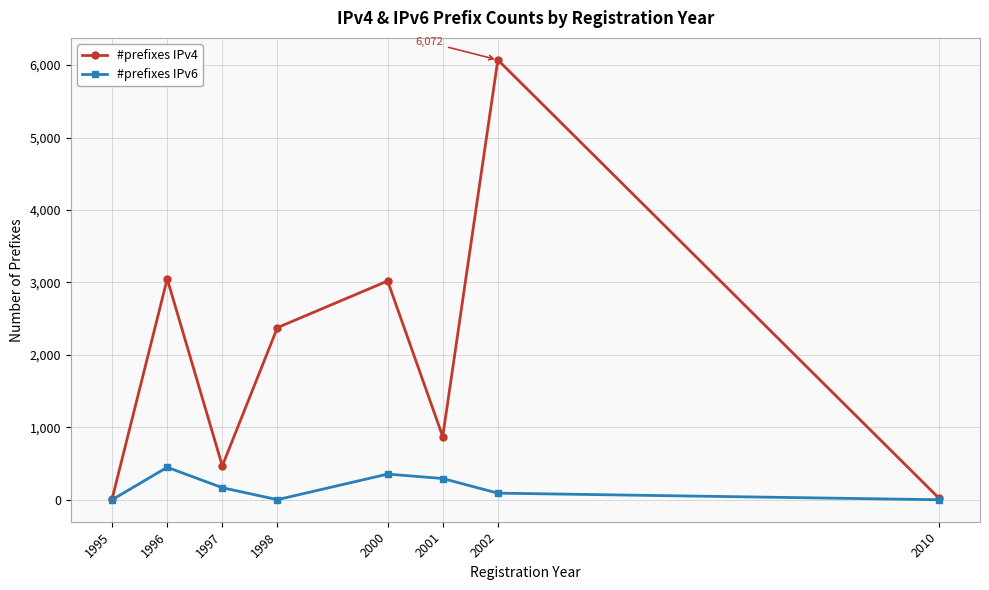

What is the highest value of the #prefixes IPv4 series?

6072